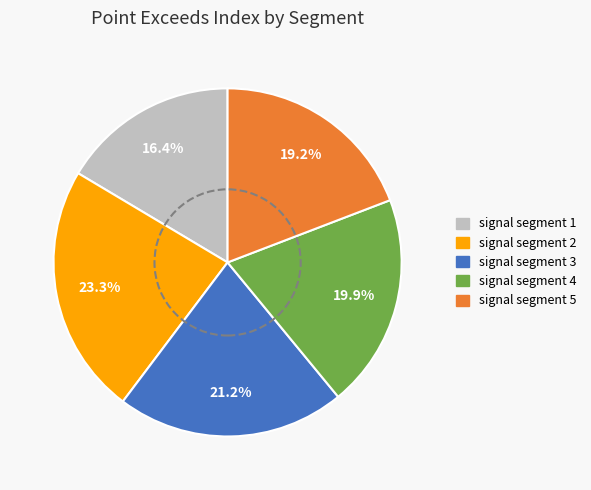

What is the smallest slice in the pie chart?

signal segment 1